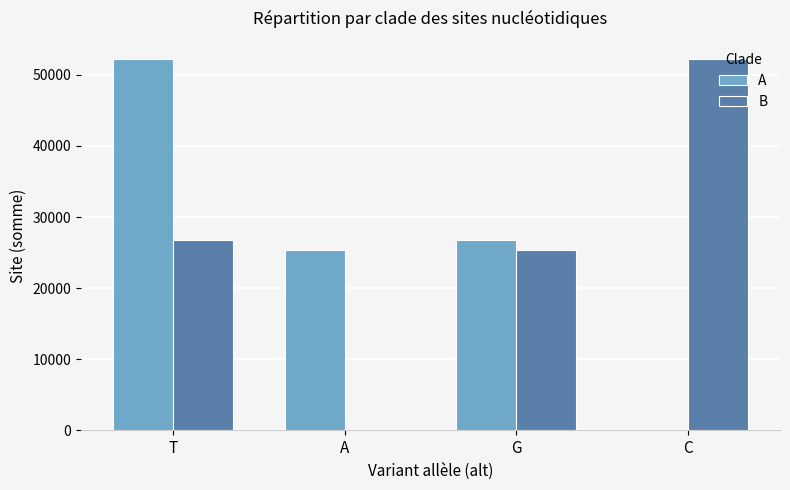

Is it true that A equals 52182 at T?

True